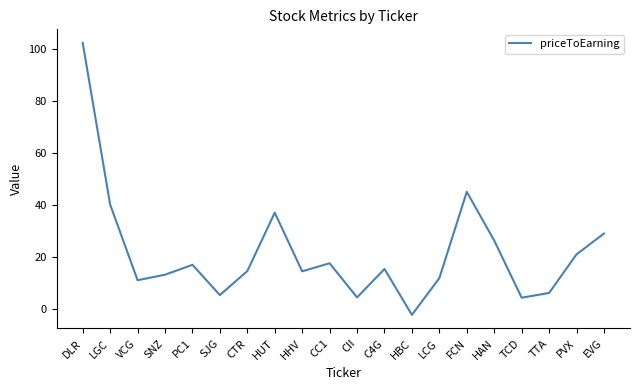

What is the approximate value at LCG?

12.0